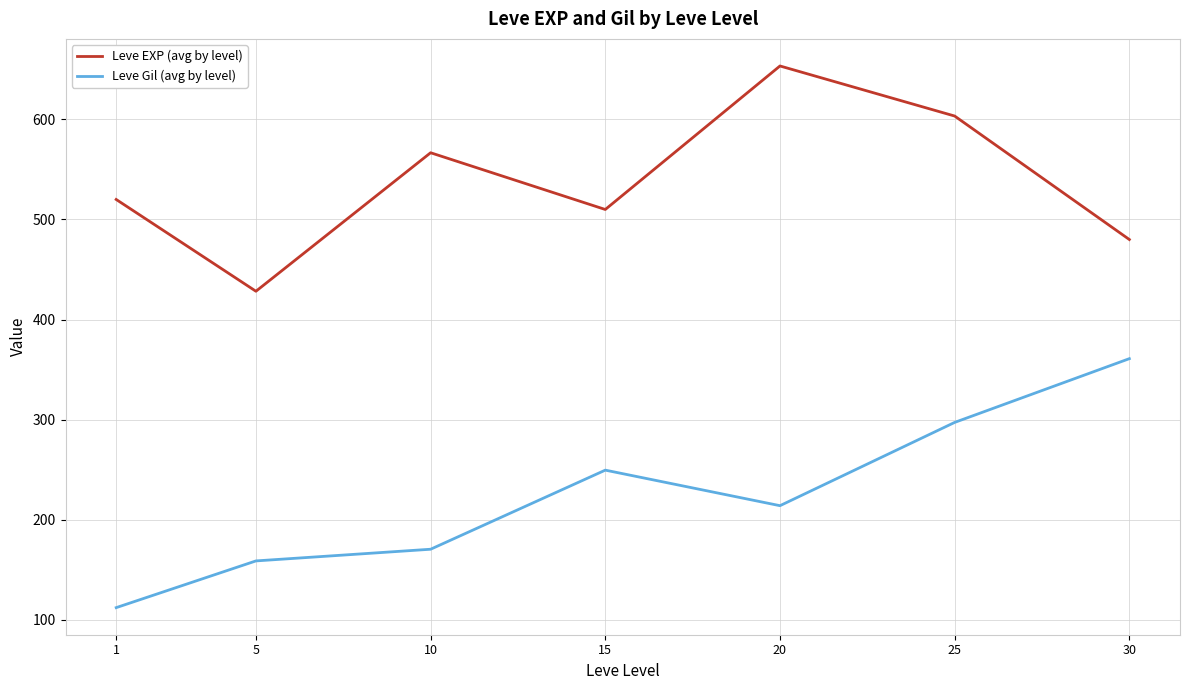

At which category does Leve Gil (avg by level) reach its first local peak?

15